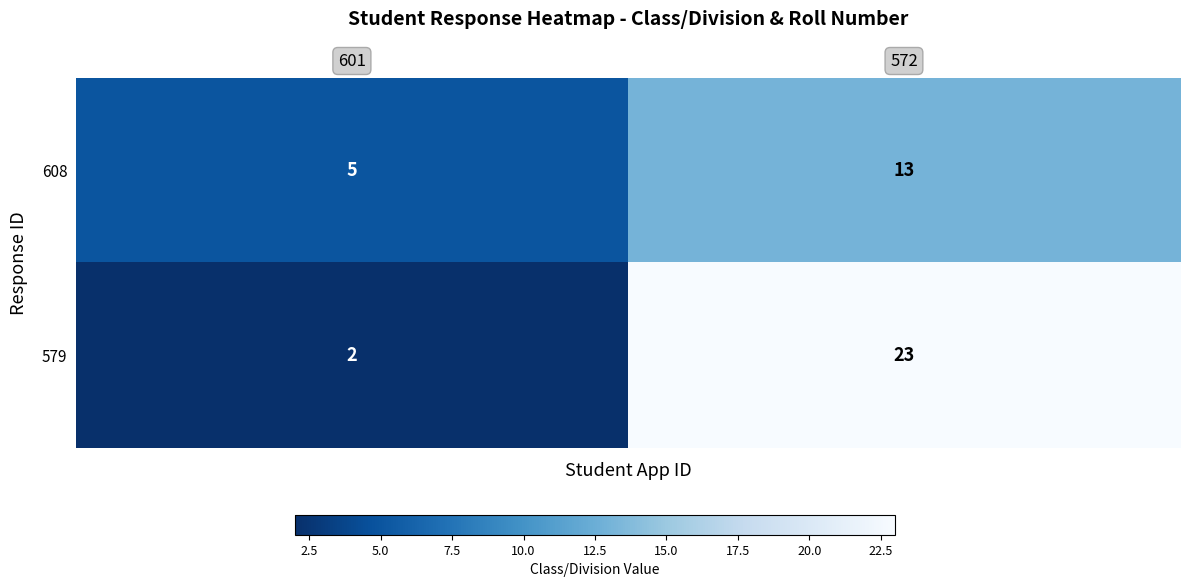

How many data points does each series have?

2